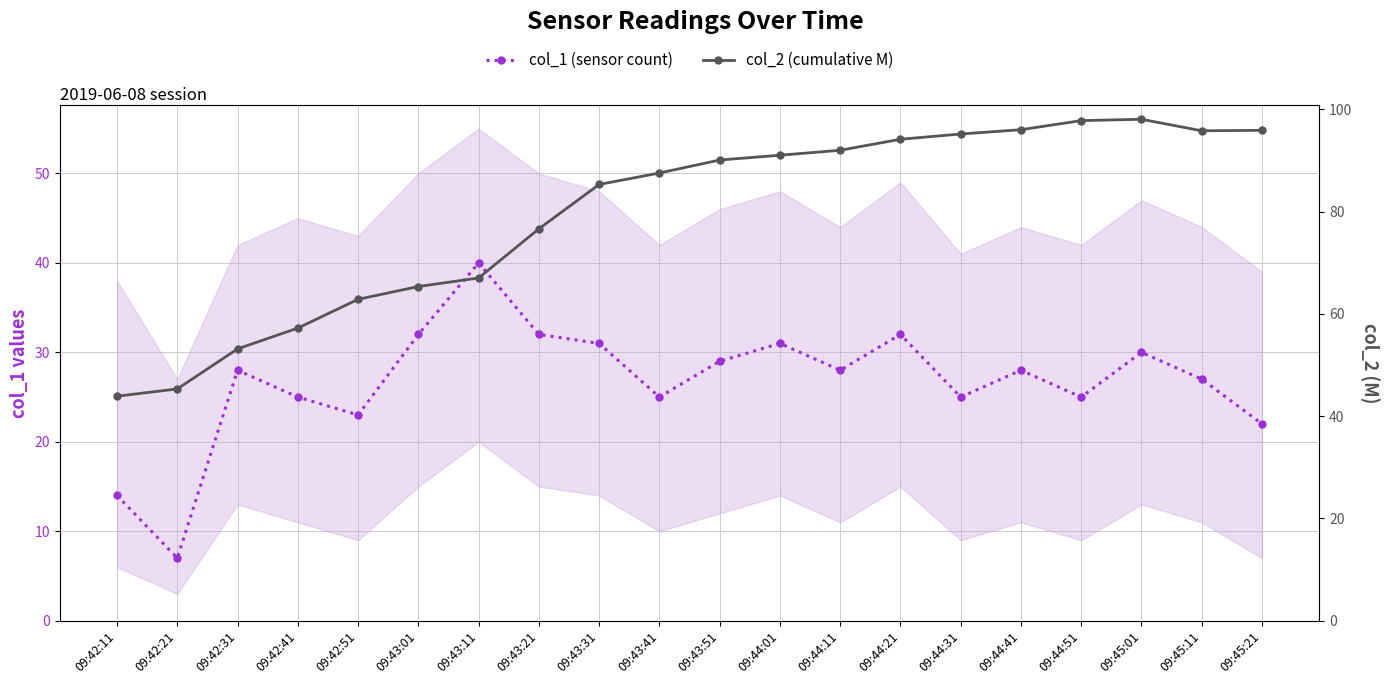

How many lines are shown in the chart?

2